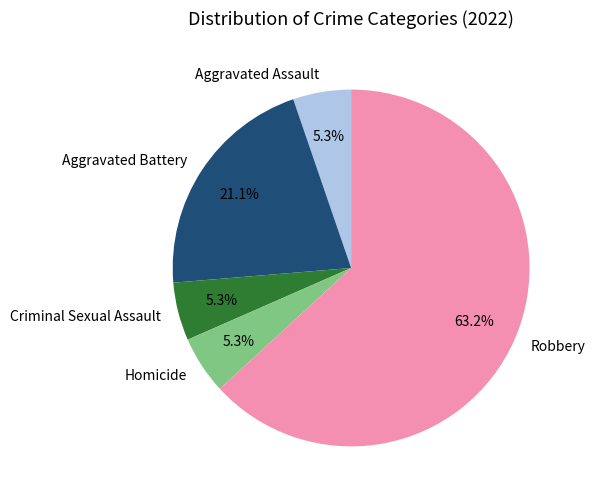

What percentage is the Aggravated Battery slice, to the nearest percent?

21%